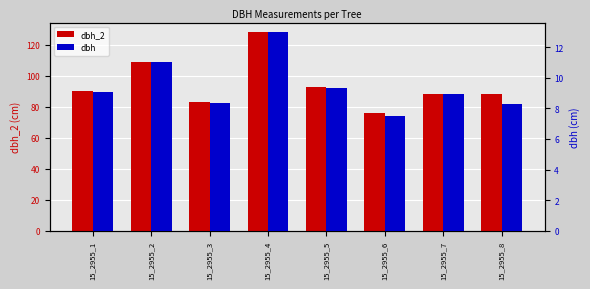

At which label is dbh_2 closest to 102?

15_2955_2